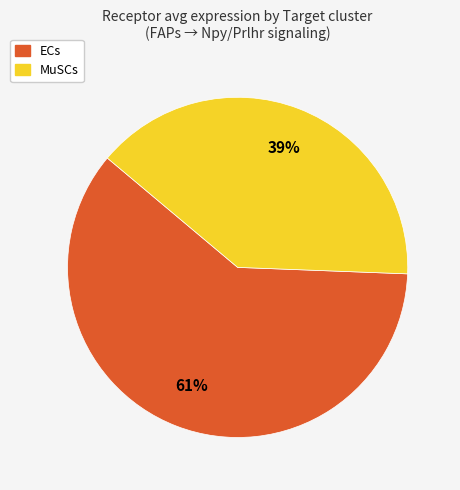

To the nearest percent, what portion does MuSCs represent?

39%